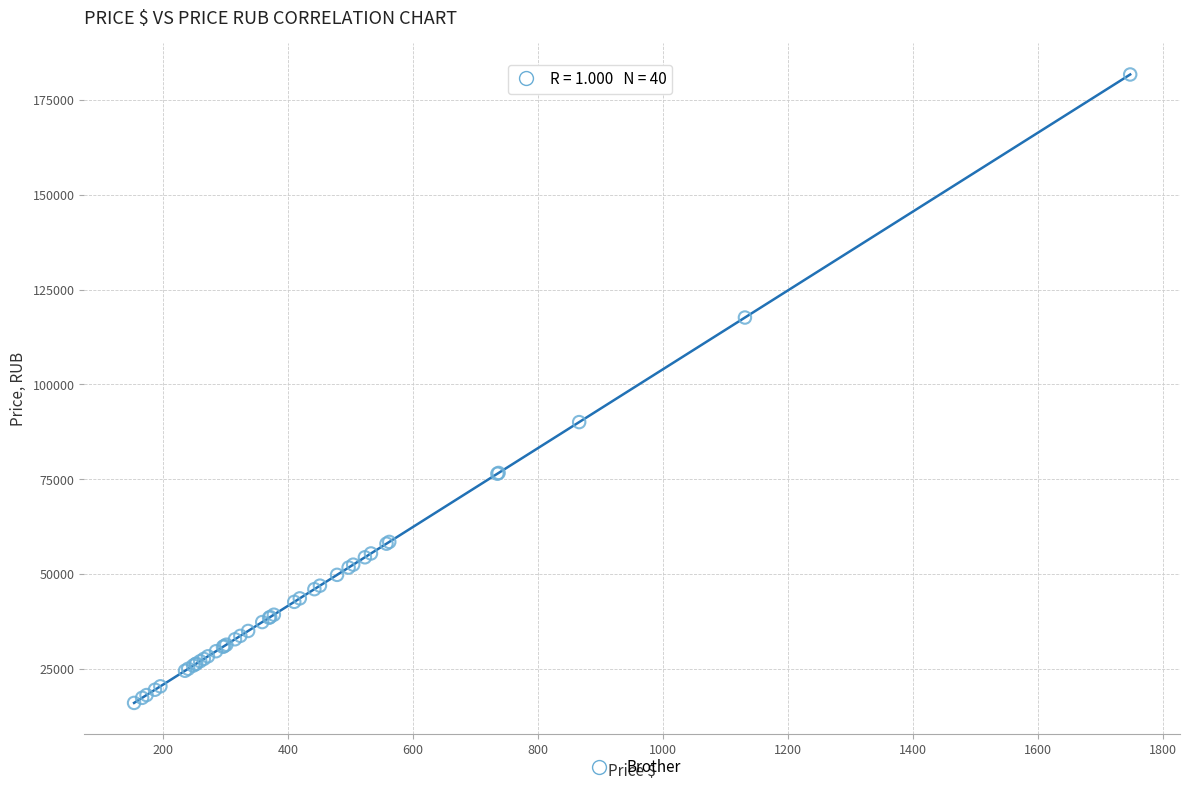

What Y value in the scatter plot is closest to 98874?

90061.9